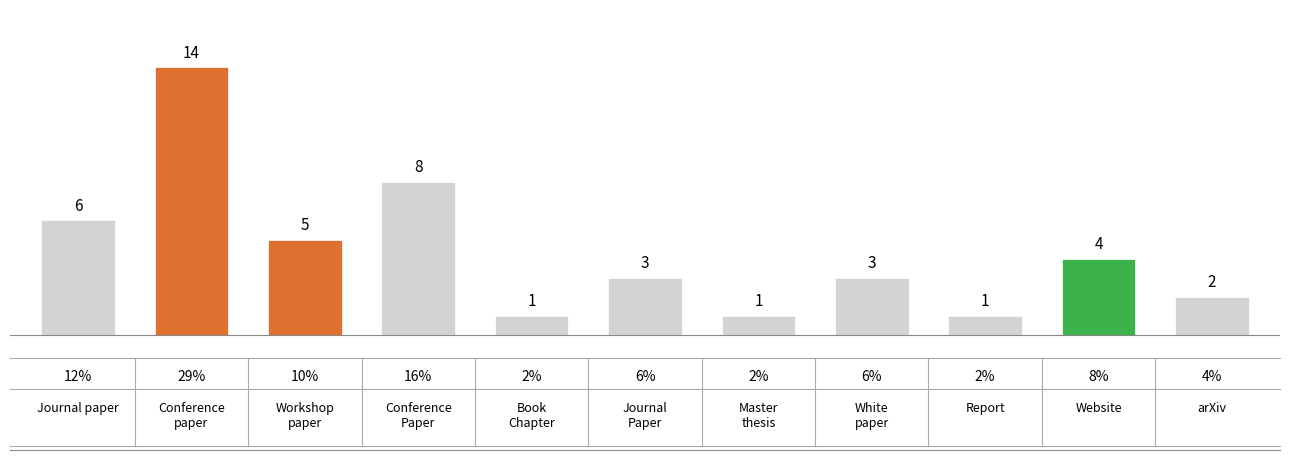

What is the value of the 7th bar from the left?

1